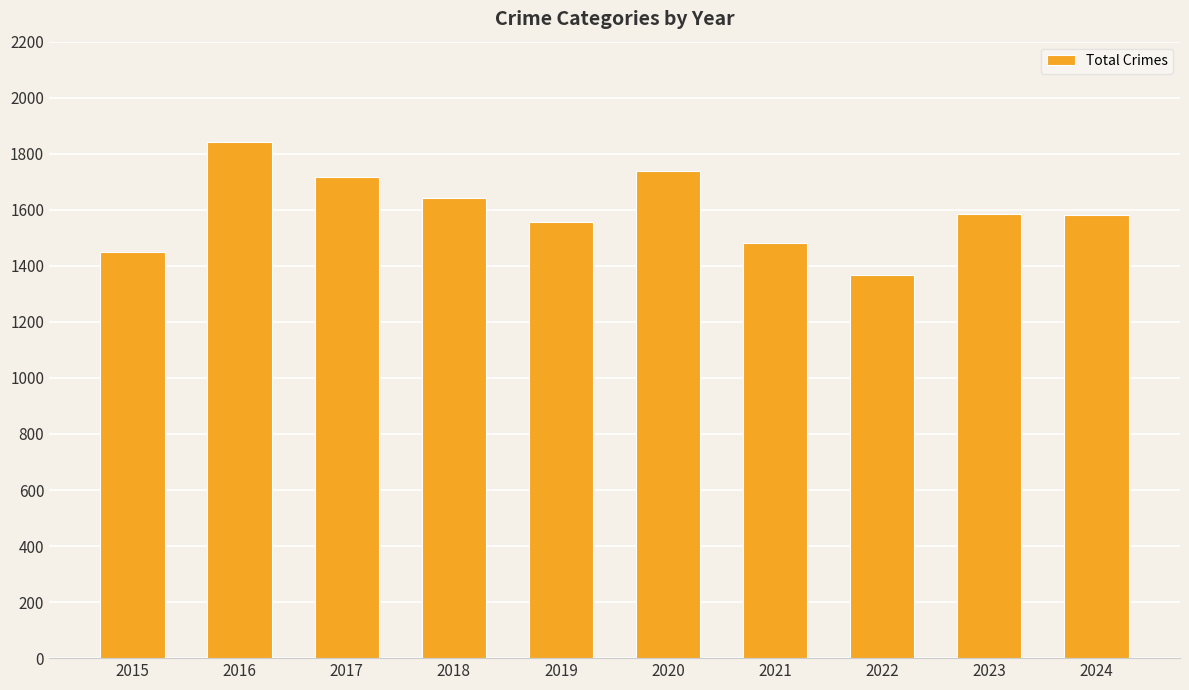

How many distinct data groups are displayed?

1